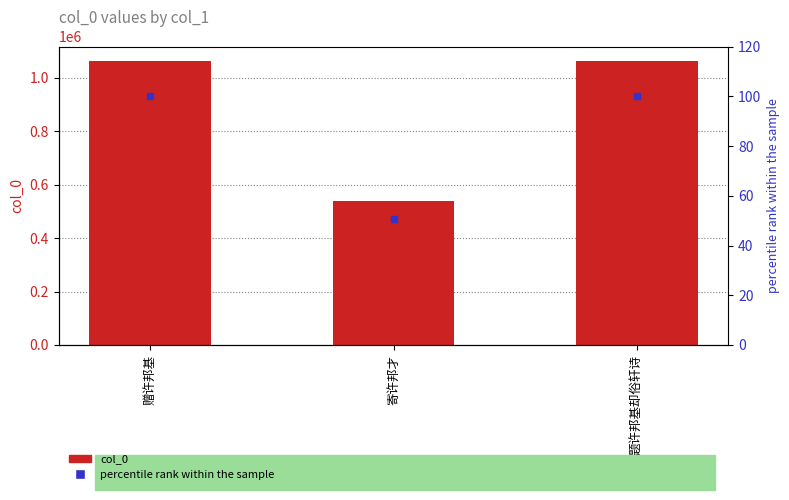

Is the value of col_0 at 寄许邦才 greater than the value of percentile rank within the sample at 寄许邦才?

Yes